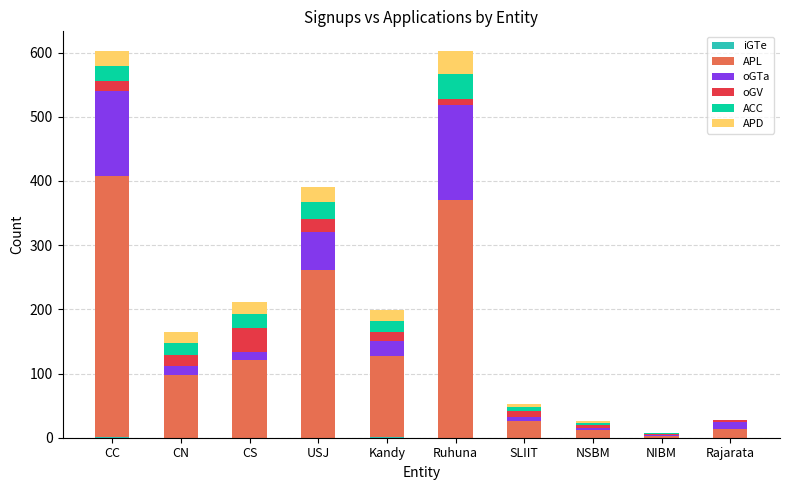

What is the total value across all series at CS?

211